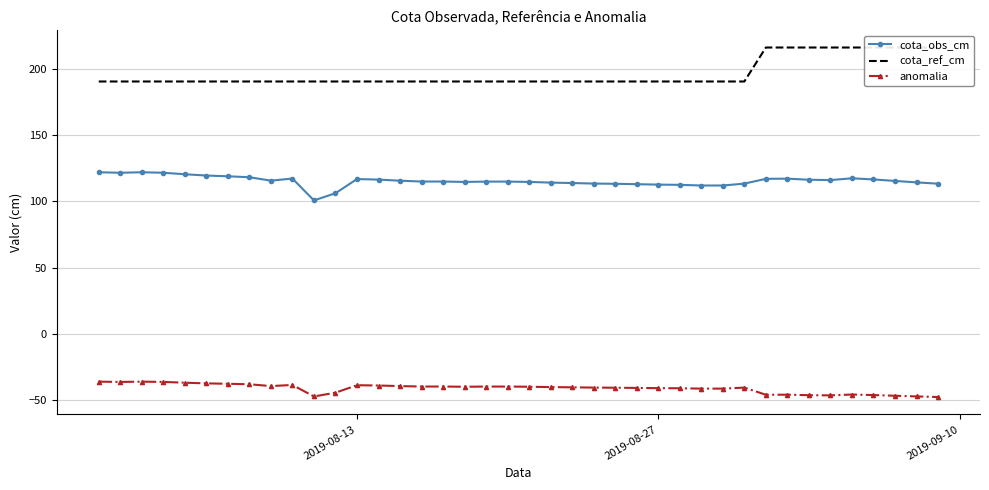

What is the difference between the second highest and second lowest values in the cota_ref_cm series?

25.6